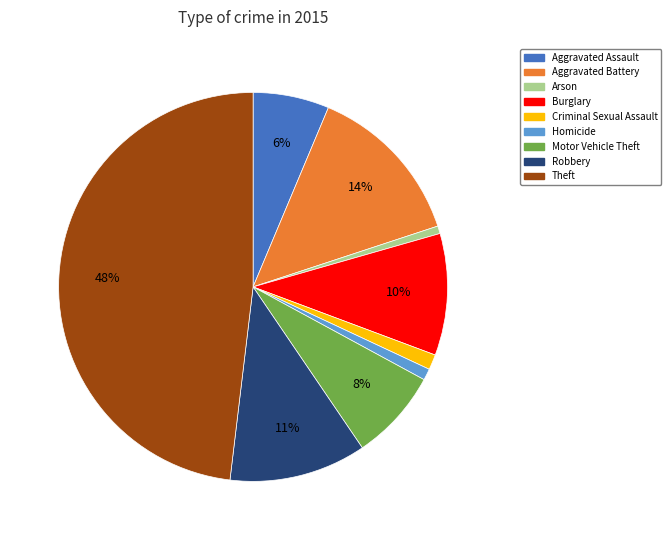

To the nearest percent, what portion does Arson represent?

1%